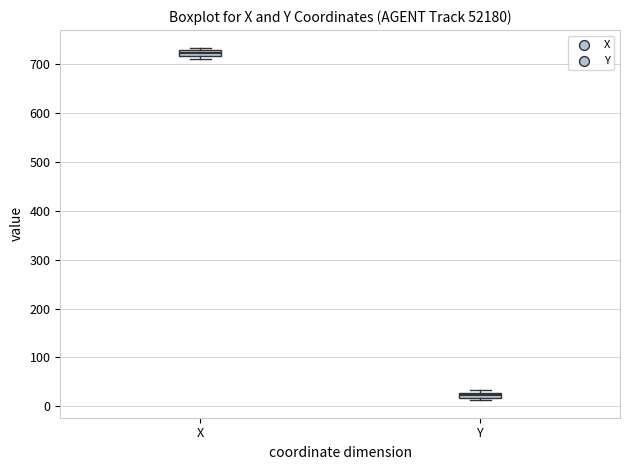

Which box has the lowest median line?

Y